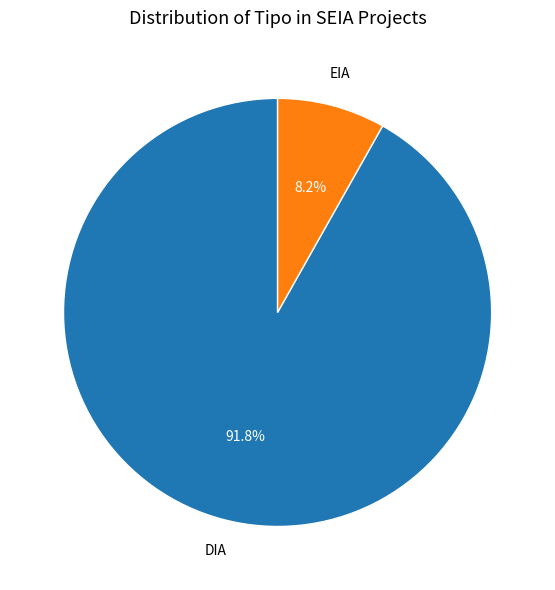

Is the sum of DIA and EIA greater than half?

Yes